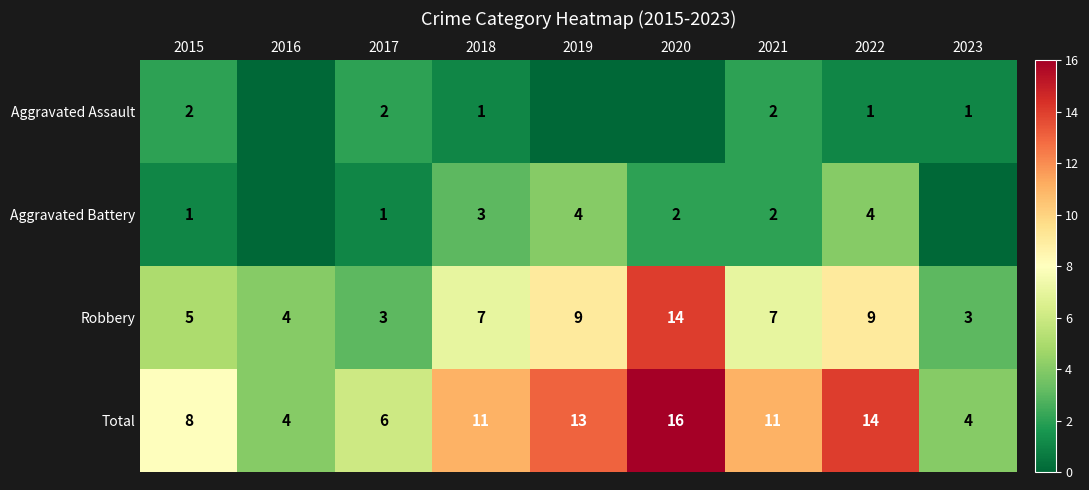

Between 2017 and 2022, which series saw the biggest shift?

Total